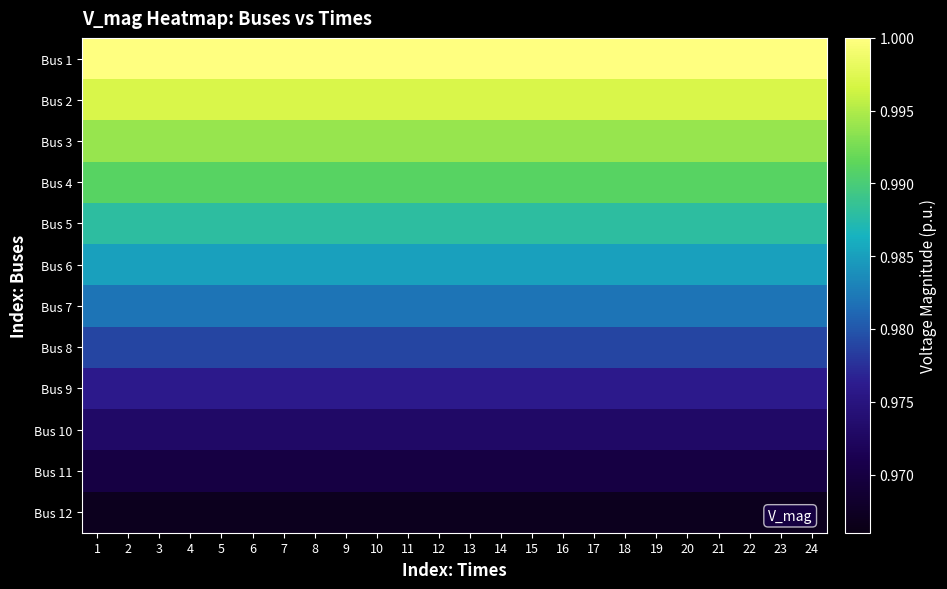

Reading right to left, what are all the values shown in this chart?

Bus 1: 24=1.0	23=1.0	22=1.0	21=1.0	20=1.0	19=1.0	18=1.0	17=1.0	16=1.0	15=1.0	14=1.0	13=1.0	12=1.0	11=1.0	10=1.0	9=1.0	8=1.0	7=1.0	6=1.0	5=1.0	4=1.0	3=1.0	2=1.0	1=1.0
Bus 2: 24=1.0	23=1.0	22=1.0	21=1.0	20=1.0	19=1.0	18=1.0	17=1.0	16=1.0	15=1.0	14=1.0	13=1.0	12=1.0	11=1.0	10=1.0	9=1.0	8=1.0	7=1.0	6=1.0	5=1.0	4=1.0	3=1.0	2=1.0	1=1.0
Bus 3: 24=1.0	23=1.0	22=1.0	21=1.0	20=1.0	19=1.0	18=1.0	17=1.0	16=1.0	15=1.0	14=1.0	13=1.0	12=1.0	11=1.0	10=1.0	9=1.0	8=1.0	7=1.0	6=1.0	5=1.0	4=1.0	3=1.0	2=1.0	1=1.0
Bus 4: 24=1.0	23=1.0	22=1.0	21=1.0	20=1.0	19=1.0	18=1.0	17=1.0	16=1.0	15=1.0	14=1.0	13=1.0	12=1.0	11=1.0	10=1.0	9=1.0	8=1.0	7=1.0	6=1.0	5=1.0	4=1.0	3=1.0	2=1.0	1=1.0
Bus 5: 24=1.0	23=1.0	22=1.0	21=1.0	20=1.0	19=1.0	18=1.0	17=1.0	16=1.0	15=1.0	14=1.0	13=1.0	12=1.0	11=1.0	10=1.0	9=1.0	8=1.0	7=1.0	6=1.0	5=1.0	4=1.0	3=1.0	2=1.0	1=1.0
Bus 6: 24=1.0	23=1.0	22=1.0	21=1.0	20=1.0	19=1.0	18=1.0	17=1.0	16=1.0	15=1.0	14=1.0	13=1.0	12=1.0	11=1.0	10=1.0	9=1.0	8=1.0	7=1.0	6=1.0	5=1.0	4=1.0	3=1.0	2=1.0	1=1.0
Bus 7: 24=1.0	23=1.0	22=1.0	21=1.0	20=1.0	19=1.0	18=1.0	17=1.0	16=1.0	15=1.0	14=1.0	13=1.0	12=1.0	11=1.0	10=1.0	9=1.0	8=1.0	7=1.0	6=1.0	5=1.0	4=1.0	3=1.0	2=1.0	1=1.0
Bus 8: 24=1.0	23=1.0	22=1.0	21=1.0	20=1.0	19=1.0	18=1.0	17=1.0	16=1.0	15=1.0	14=1.0	13=1.0	12=1.0	11=1.0	10=1.0	9=1.0	8=1.0	7=1.0	6=1.0	5=1.0	4=1.0	3=1.0	2=1.0	1=1.0
Bus 9: 24=1.0	23=1.0	22=1.0	21=1.0	20=1.0	19=1.0	18=1.0	17=1.0	16=1.0	15=1.0	14=1.0	13=1.0	12=1.0	11=1.0	10=1.0	9=1.0	8=1.0	7=1.0	6=1.0	5=1.0	4=1.0	3=1.0	2=1.0	1=1.0
Bus 10: 24=1.0	23=1.0	22=1.0	21=1.0	20=1.0	19=1.0	18=1.0	17=1.0	16=1.0	15=1.0	14=1.0	13=1.0	12=1.0	11=1.0	10=1.0	9=1.0	8=1.0	7=1.0	6=1.0	5=1.0	4=1.0	3=1.0	2=1.0	1=1.0
Bus 11: 24=1.0	23=1.0	22=1.0	21=1.0	20=1.0	19=1.0	18=1.0	17=1.0	16=1.0	15=1.0	14=1.0	13=1.0	12=1.0	11=1.0	10=1.0	9=1.0	8=1.0	7=1.0	6=1.0	5=1.0	4=1.0	3=1.0	2=1.0	1=1.0
Bus 12: 24=1.0	23=1.0	22=1.0	21=1.0	20=1.0	19=1.0	18=1.0	17=1.0	16=1.0	15=1.0	14=1.0	13=1.0	12=1.0	11=1.0	10=1.0	9=1.0	8=1.0	7=1.0	6=1.0	5=1.0	4=1.0	3=1.0	2=1.0	1=1.0